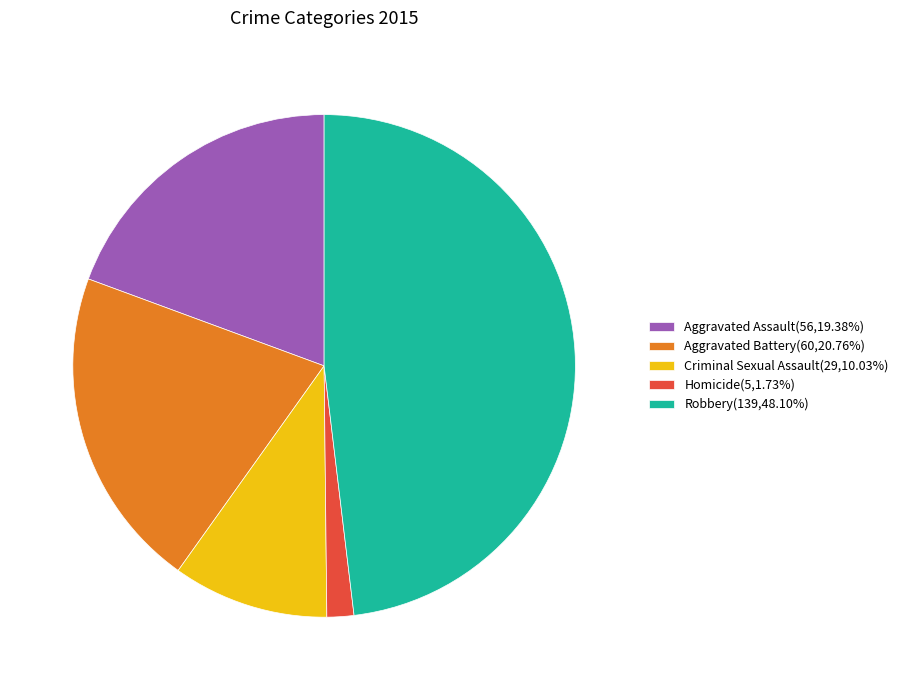

Which category has the biggest portion of the pie?

Robbery